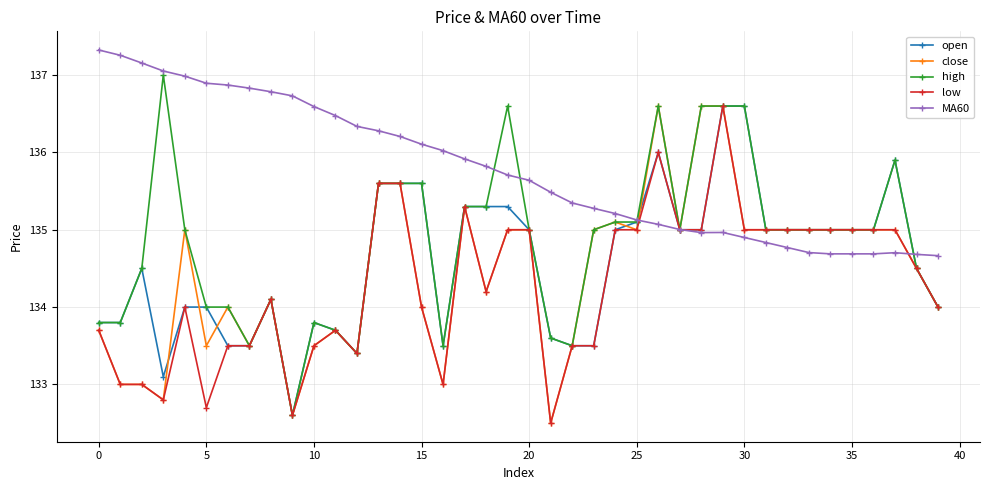

Which series has the largest total across all categories?

MA60